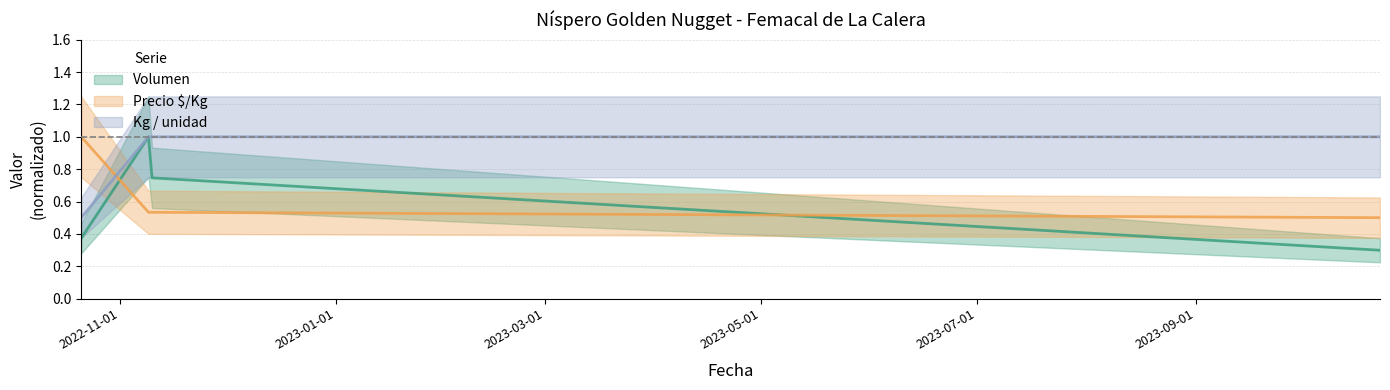

What are all the series names shown in the legend?

Volumen, Precio $/Kg, Kg / unidad